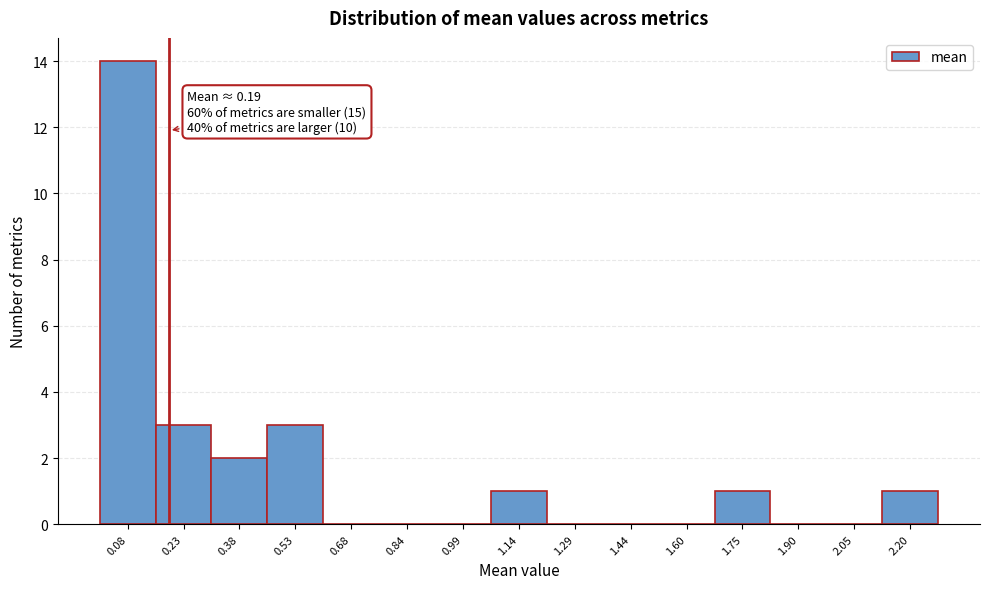

Over which range of the x-axis is the bar tallest?

0.00 to 0.16